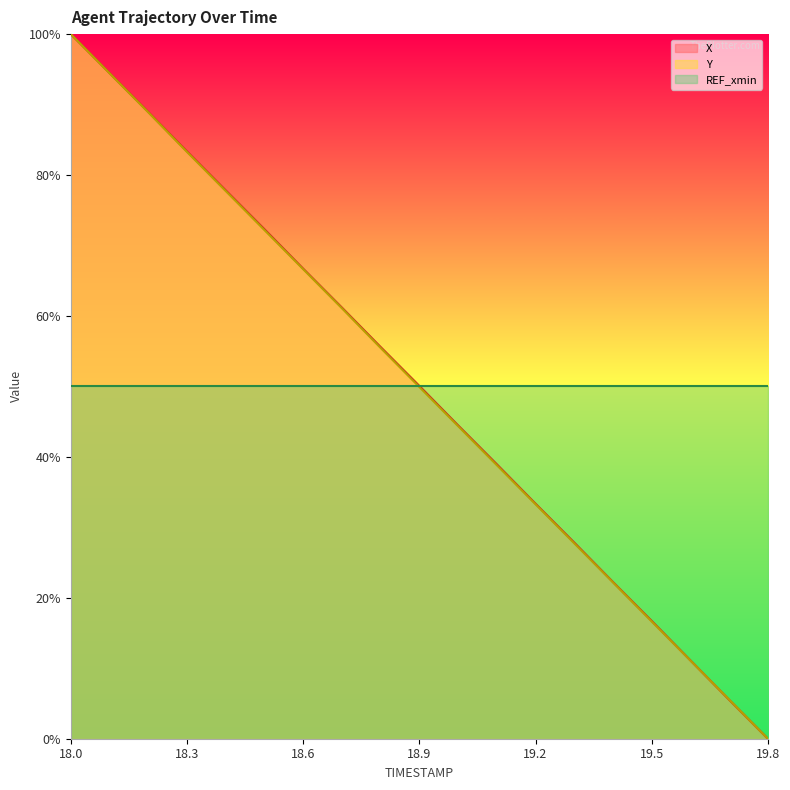

Reading left to right, transcribe all the data shown in this chart.

X: 18.0=100.0	18.1=94.5	18.2=89.0	18.3=83.4	18.4=77.8	18.5=72.3	18.6=66.7	18.7=61.2	18.8=55.6	18.9=50.1	19.0=44.5	19.1=39.0	19.2=33.4	19.3=27.8	19.4=22.2	19.5=16.7	19.6=11.1	19.7=5.5	19.8=0.0
Y: 18.0=100.0	18.1=94.5	18.2=88.9	18.3=83.3	18.4=77.7	18.5=72.2	18.6=66.6	18.7=61.1	18.8=55.5	18.9=49.9	19.0=44.4	19.1=38.8	19.2=33.3	19.3=27.7	19.4=22.2	19.5=16.6	19.6=11.1	19.7=5.5	19.8=0.0